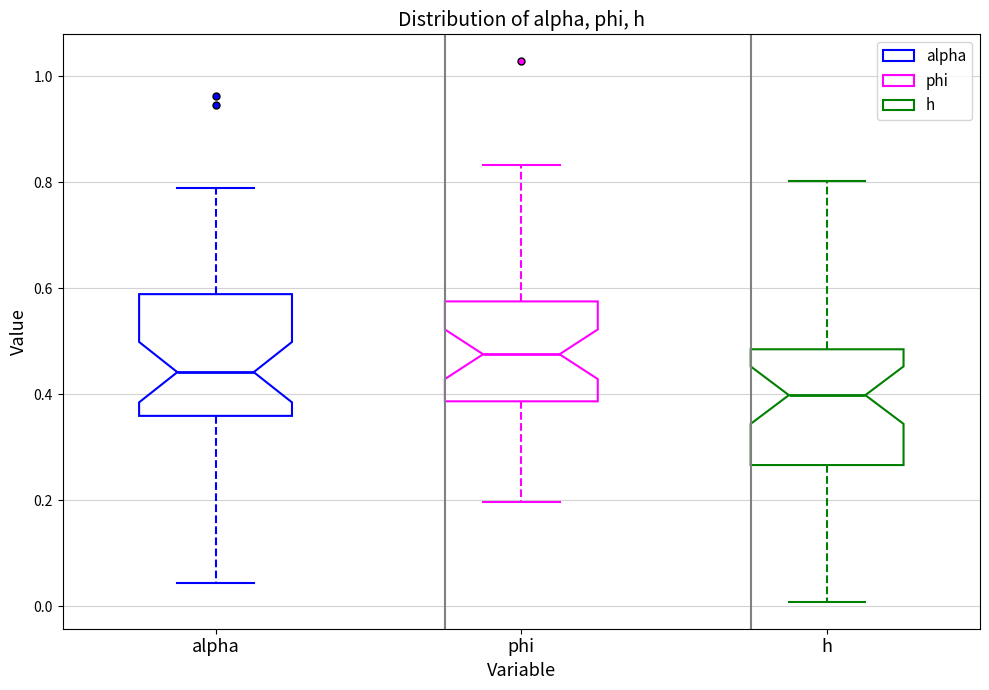

Where is the upper edge of the box for phi on the y-axis? The values are not printed on the chart, so give them approximately, as read against the axis.

0.58